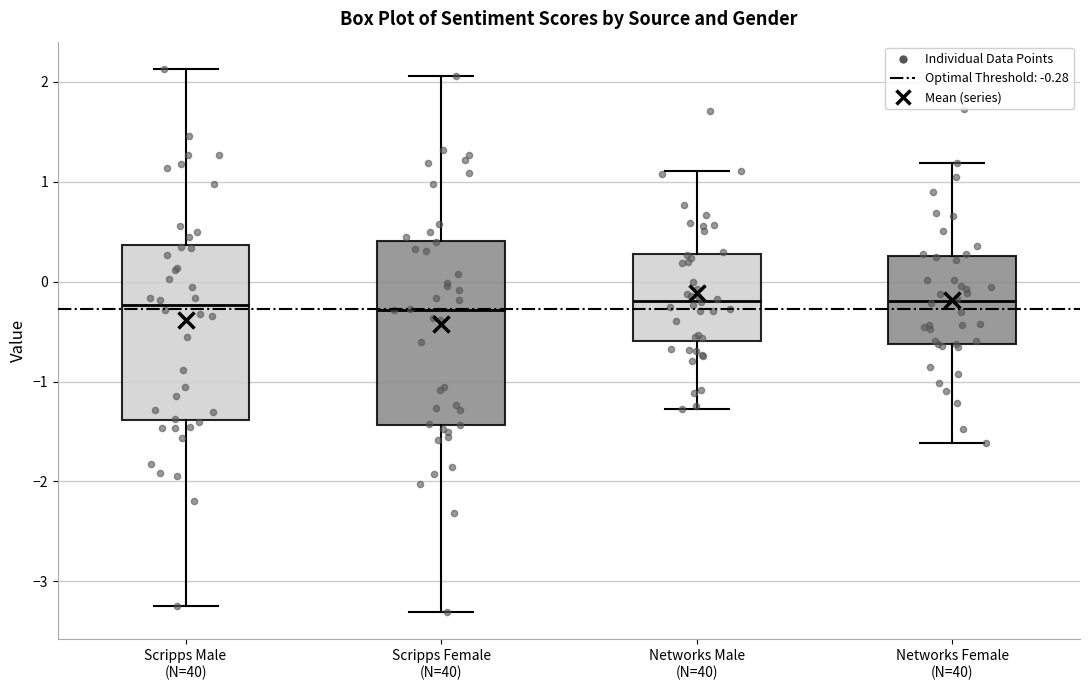

Where is the lower edge of the box for Scripps Female (N=40) on the y-axis? The values are not printed on the chart, so give them approximately, as read against the axis.

-1.4